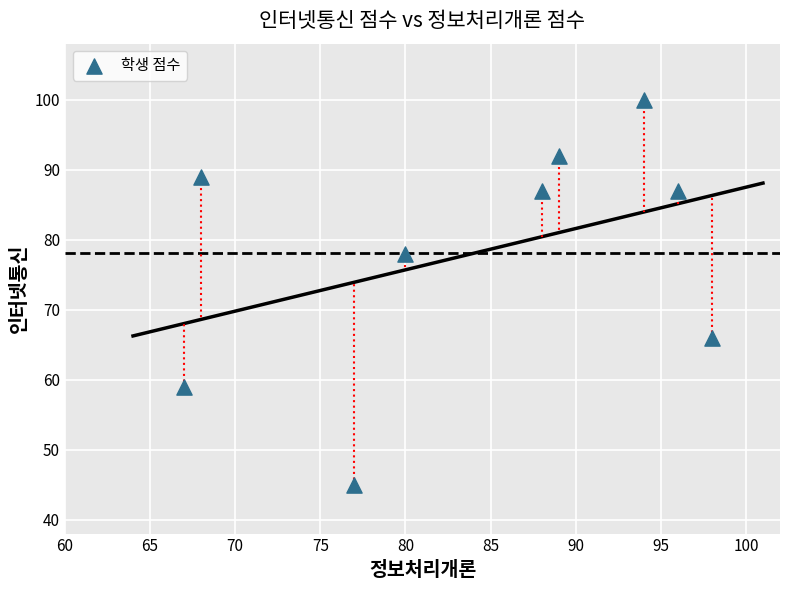

What is the range of Y values (max minus min)?

55